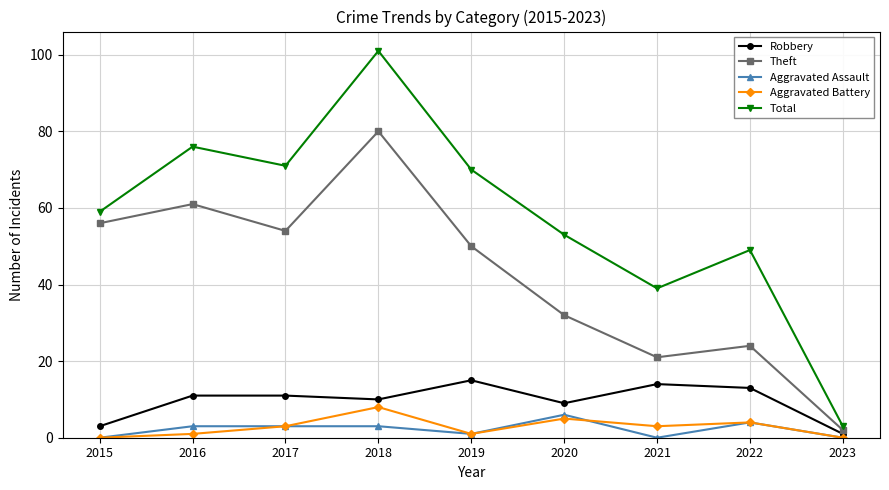

How many Aggravated Assault values are between 0 and 3?

7